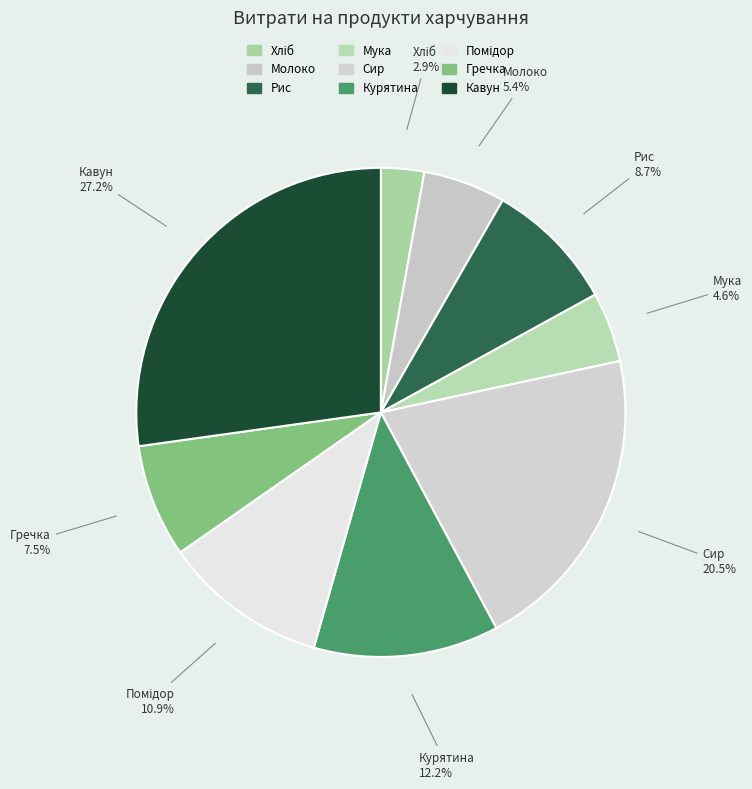

How many segments does this pie chart have?

9